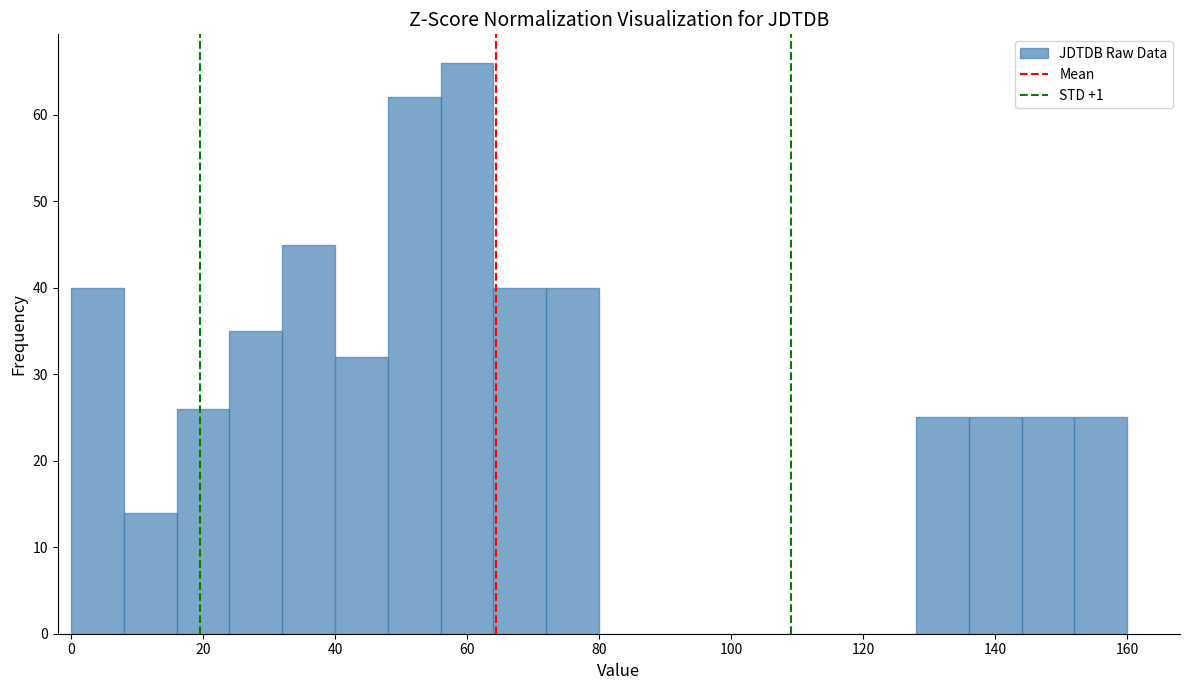

Reading left to right, transcribe this chart: for each bar, give the range it covers on the x-axis and its height. The values are not printed on the chart, so give them approximately, as read against the axis.

0 to 8: 40
8 to 16: 14
16 to 24: 26
24 to 32: 35
32 to 40: 45
40 to 48: 32
48 to 56: 62
56 to 64: 66
64 to 72: 40
72 to 80: 40
80 to 88: 0
88 to 96: 0
96 to 104: 0
104 to 112: 0
112 to 120: 0
120 to 128: 0
128 to 136: 25
136 to 144: 25
144 to 152: 25
152 to 160: 25